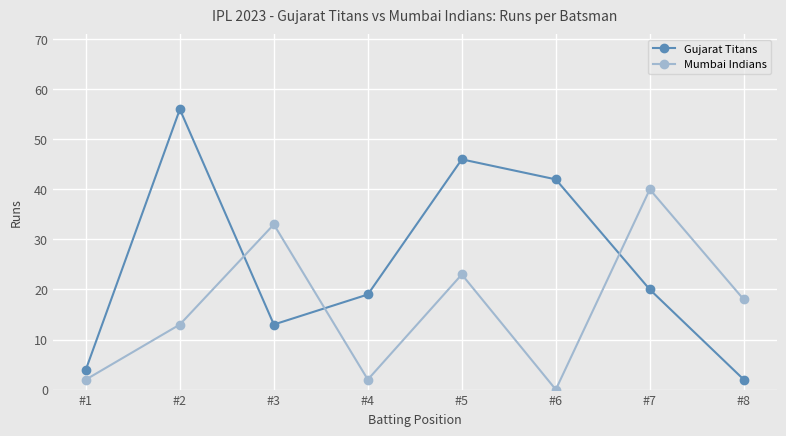

How many lines are shown in the chart?

2